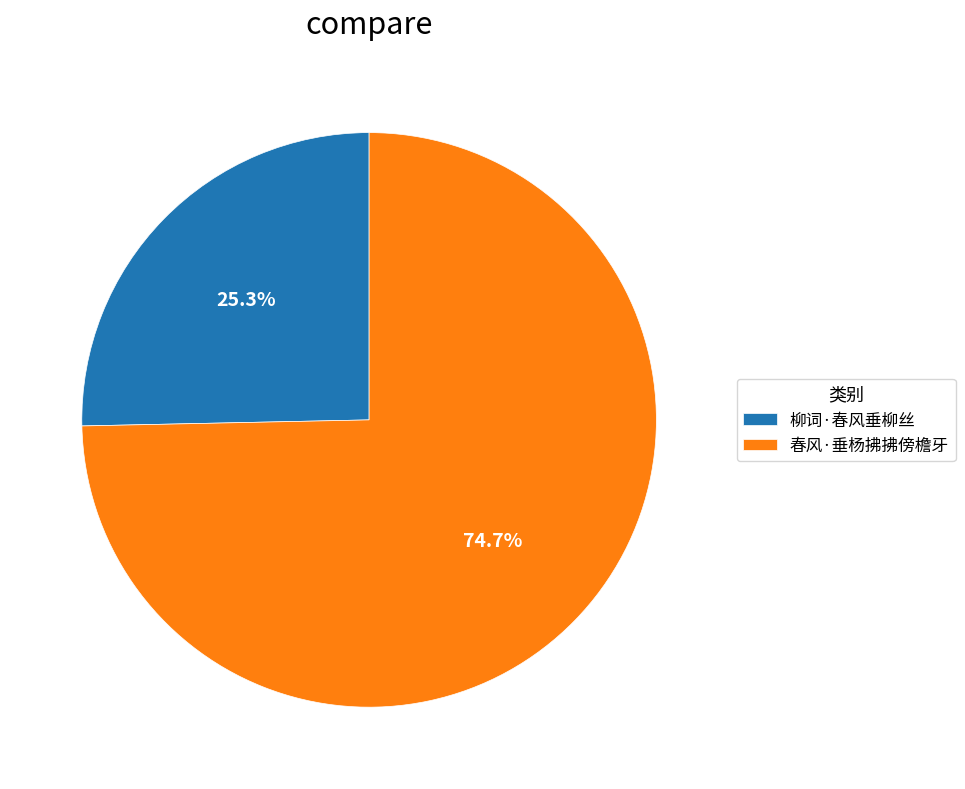

Is it true that 春风·垂杨拂拂傍檐牙 is 75% of the pie?

True